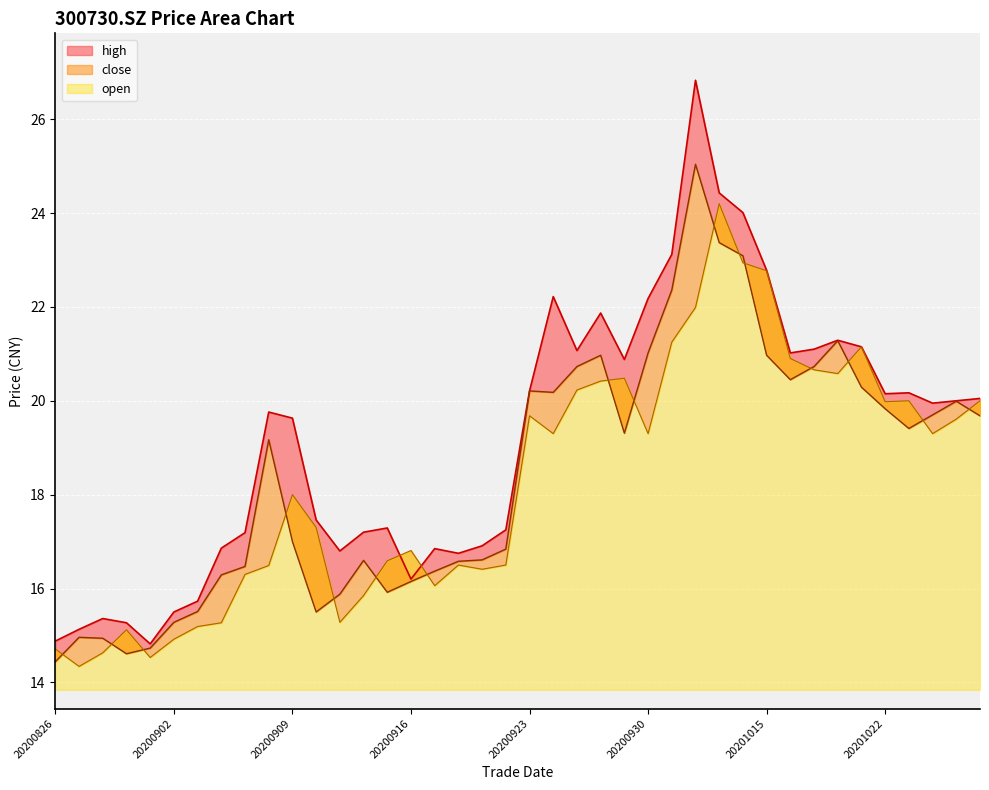

How many interior local valleys does the open series have?

10